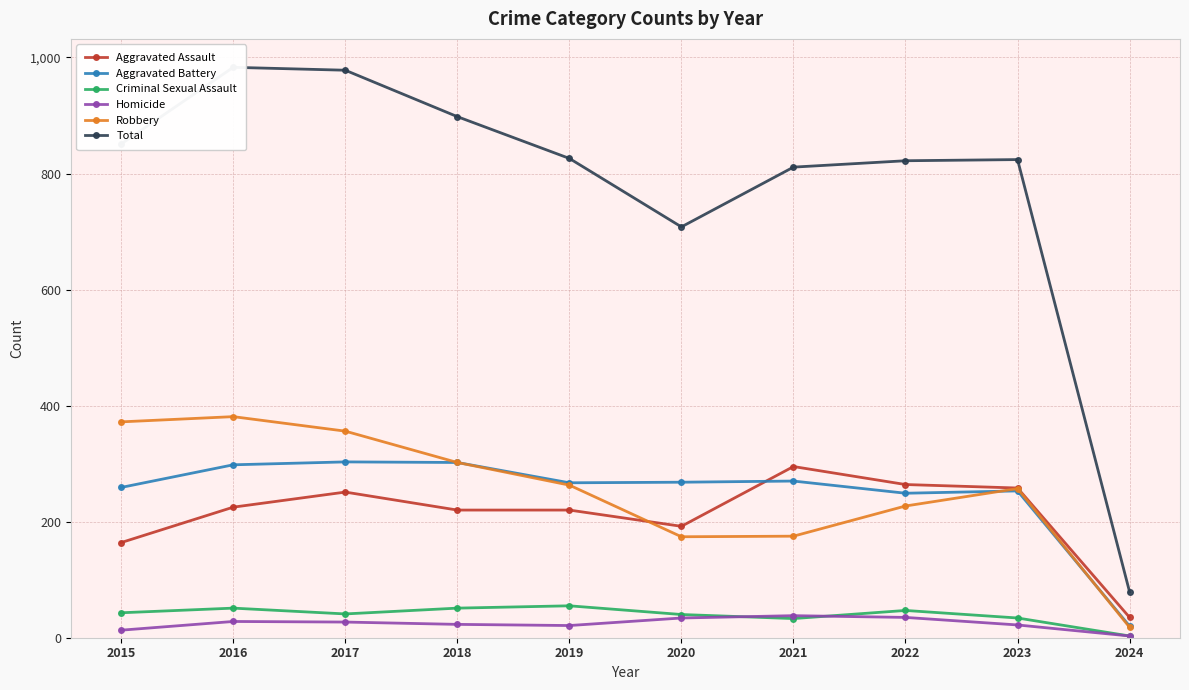

True or false: Criminal Sexual Assault and Robbery cross at least once.

False